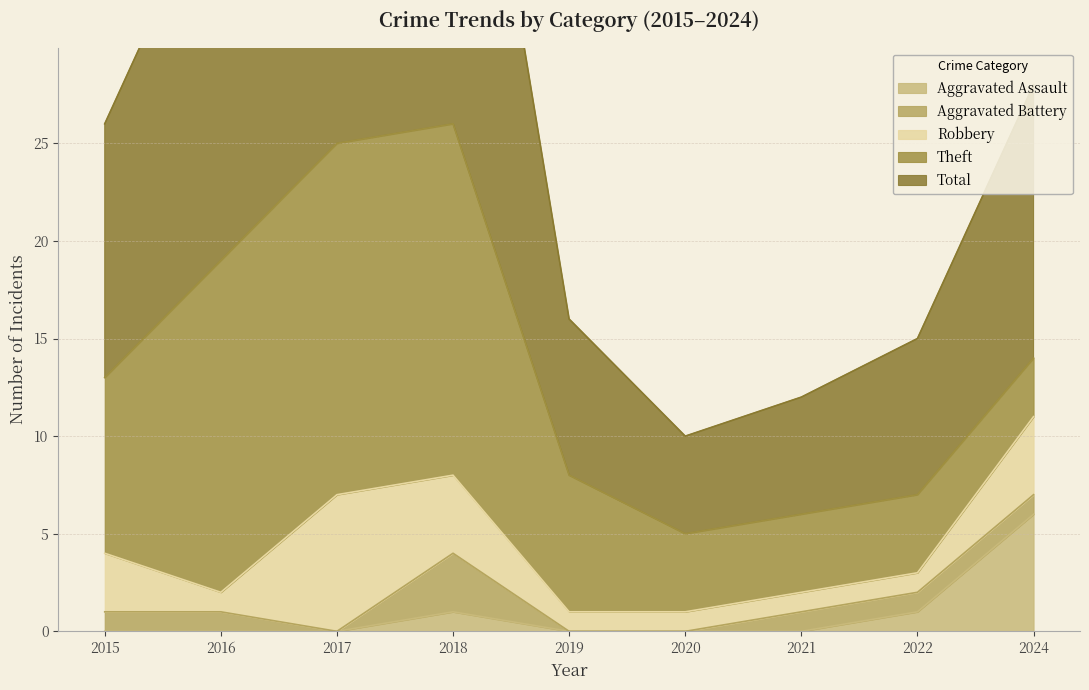

Which has a higher value, 2021 or 2016?

2021